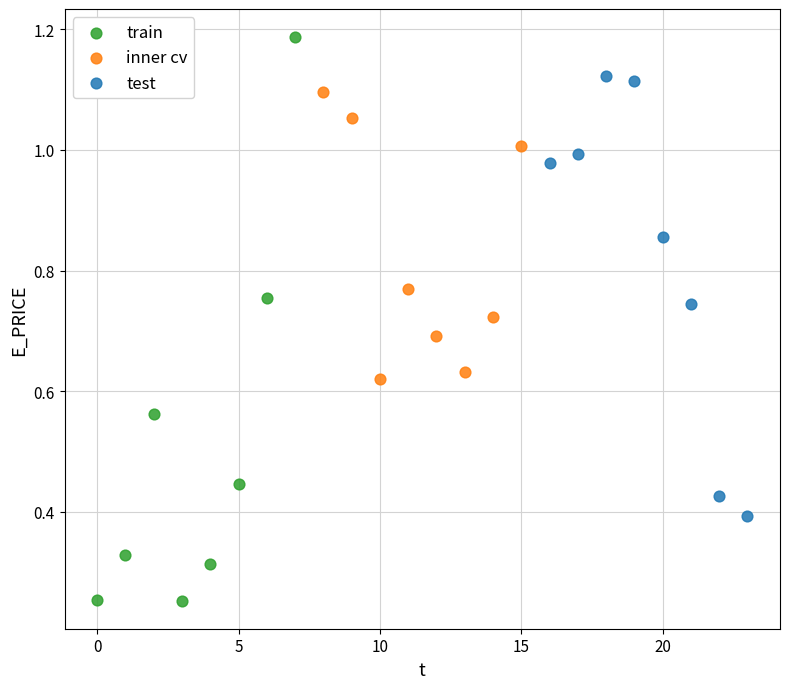

Which series reaches the maximum Y coordinate?

train